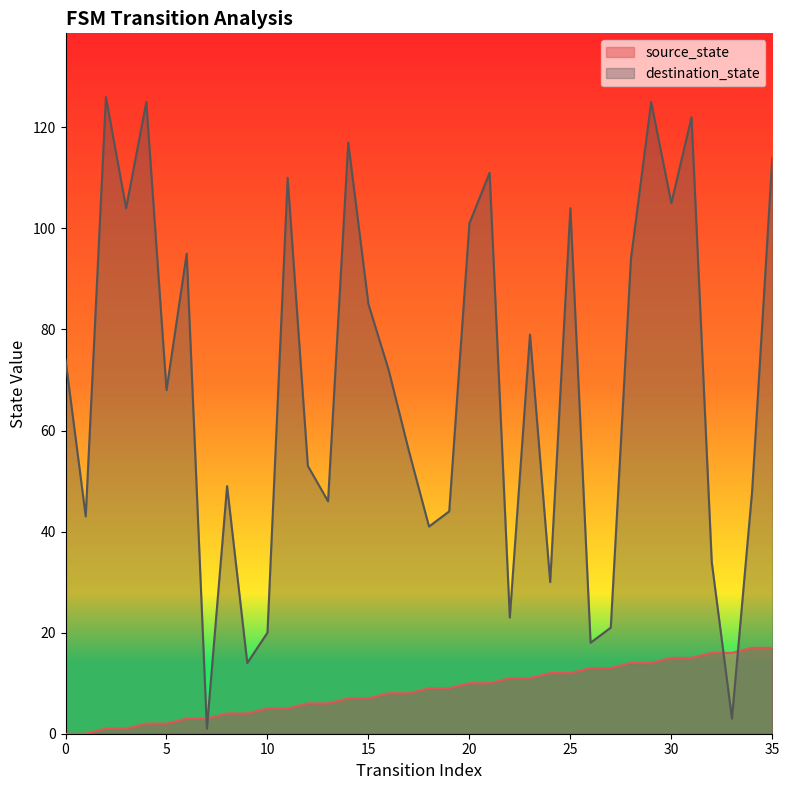

True or false: destination_state has more than 1 interior local peaks.

True